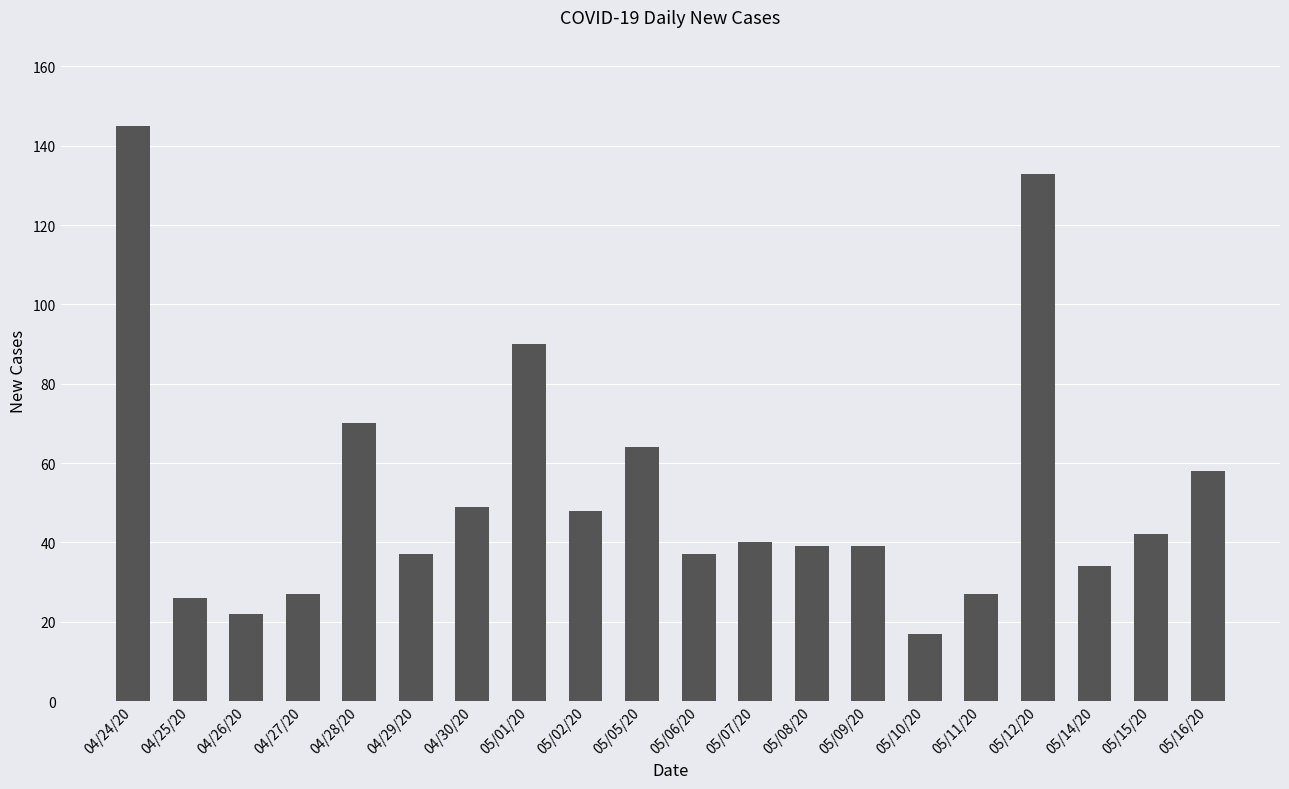

What is the difference between the values at 05/15/20 and 05/10/20?

25